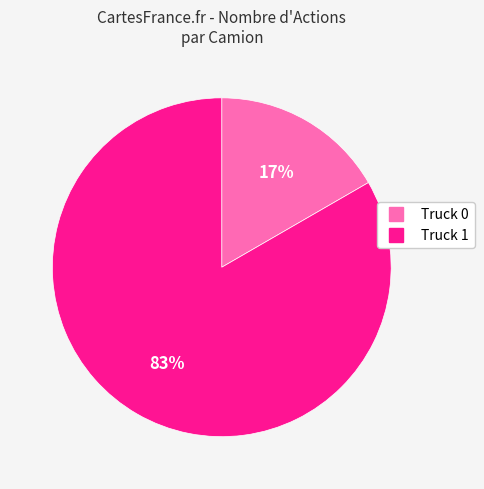

To the nearest percent, what is the average slice percentage?

50%